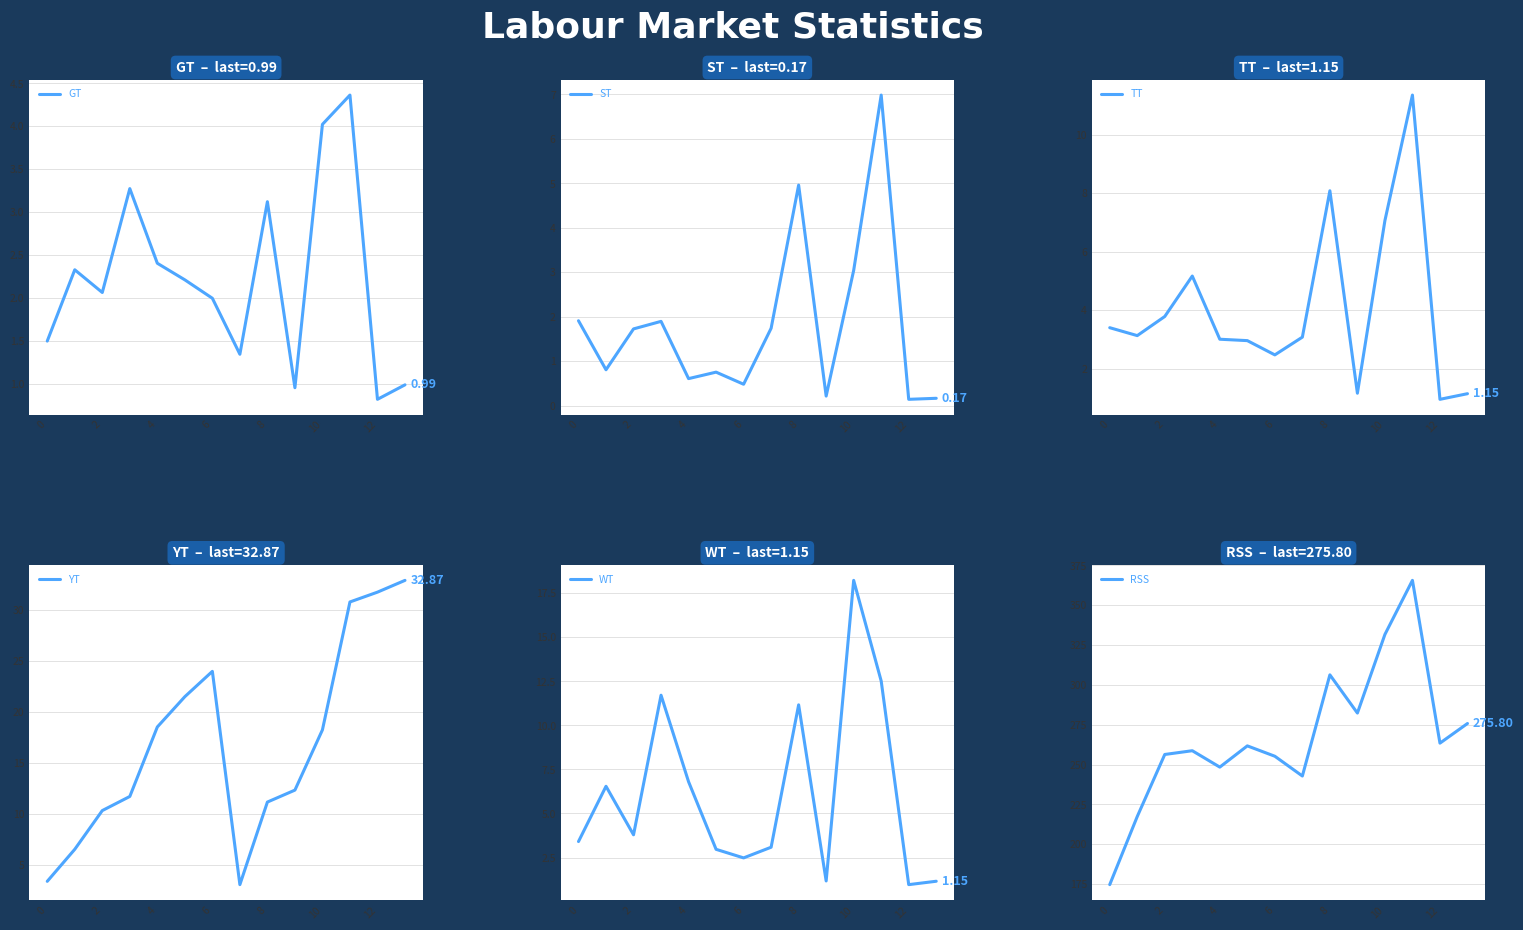

What are all the series names shown in the legend?

GT, ST, TT, YT, WT, RSS